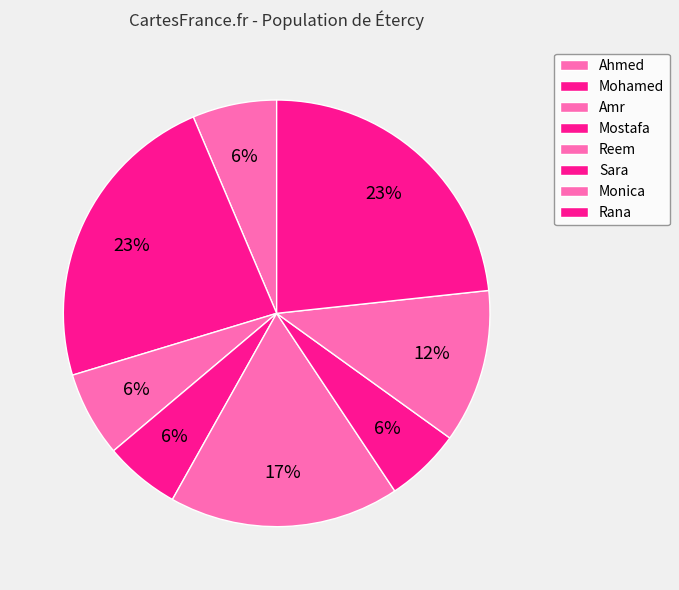

How many segments does this pie chart have?

8